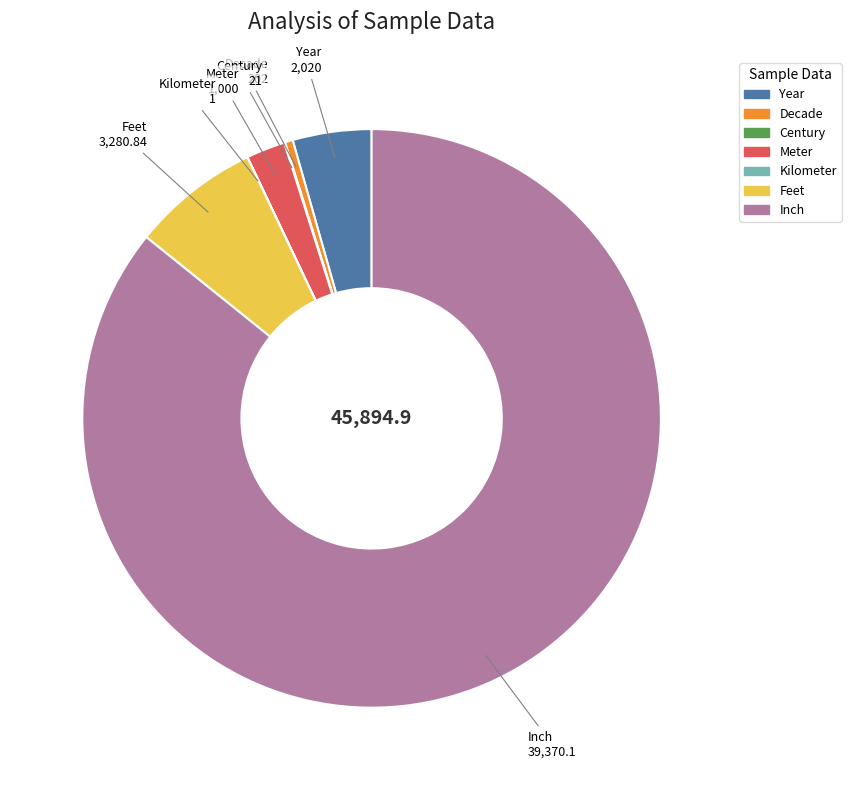

True or false: Year accounts for 12% of the total.

False